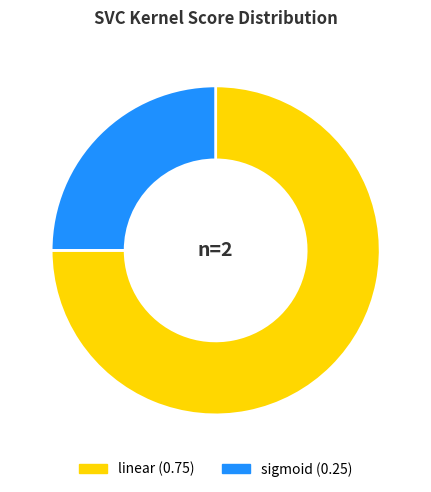

Is there a majority slice in this chart?

Yes